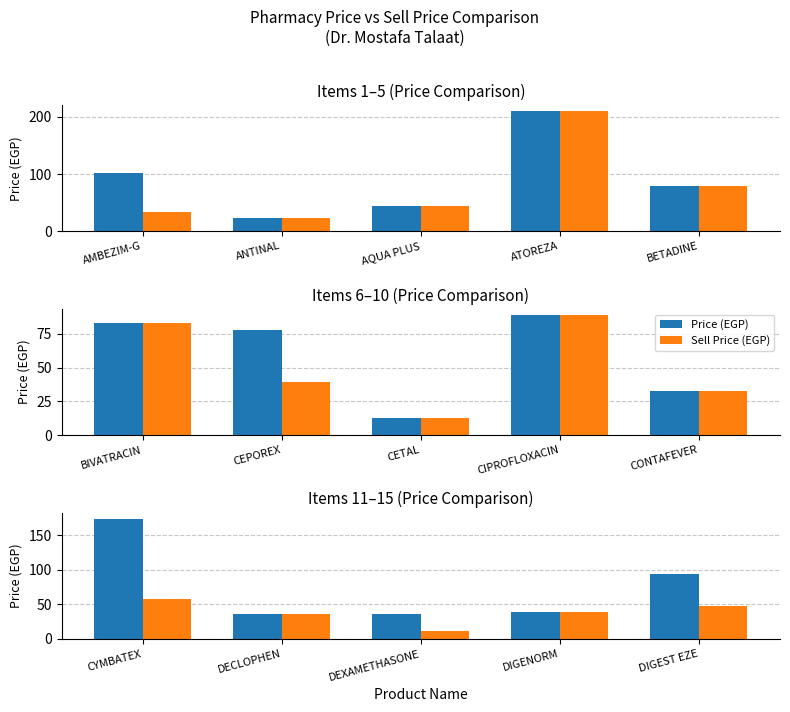

Which series has the widest spread of values?

Price (EGP)